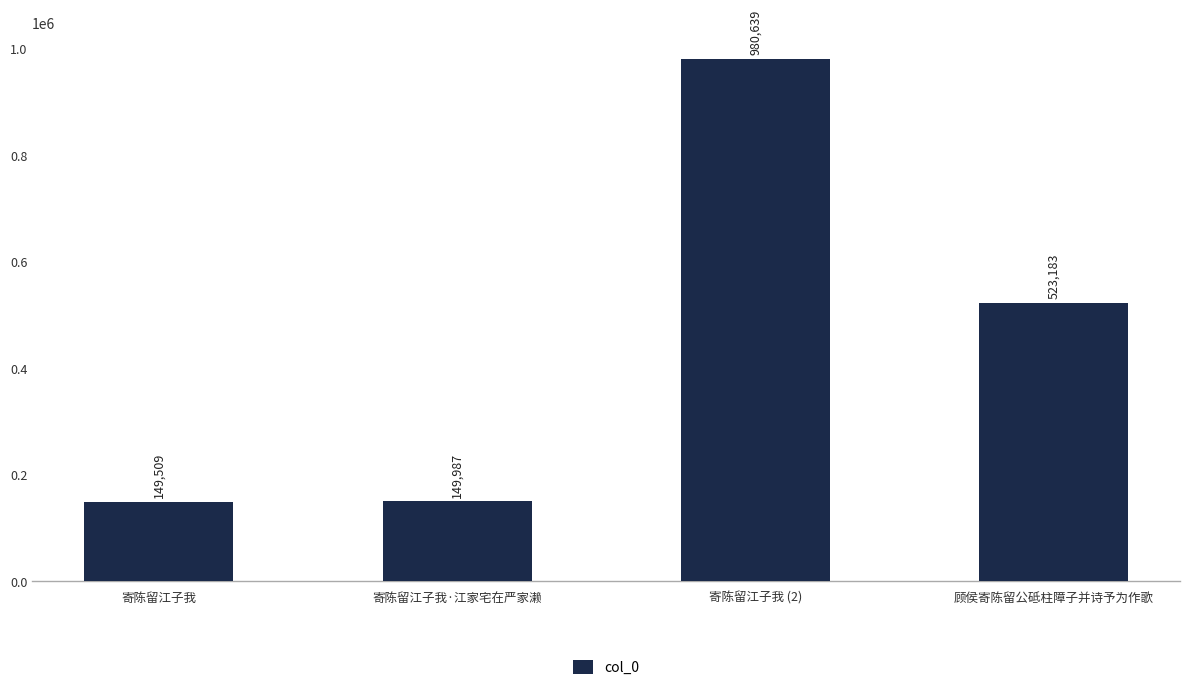

True or false: the data shows 149987 at 寄陈留江子我·江家宅在严家濑.

True